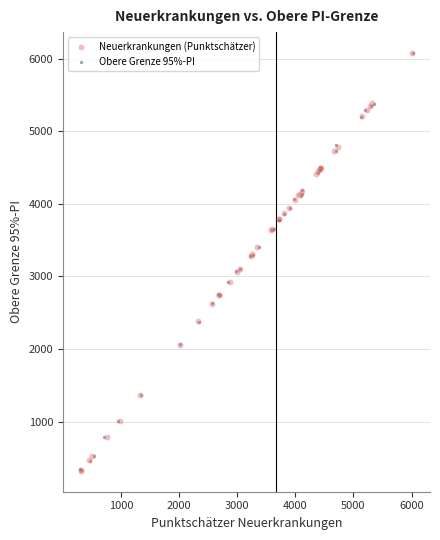

What are all the series names shown in the legend?

Neuerkrankungen (Punktschätzer), Obere Grenze 95%-PI